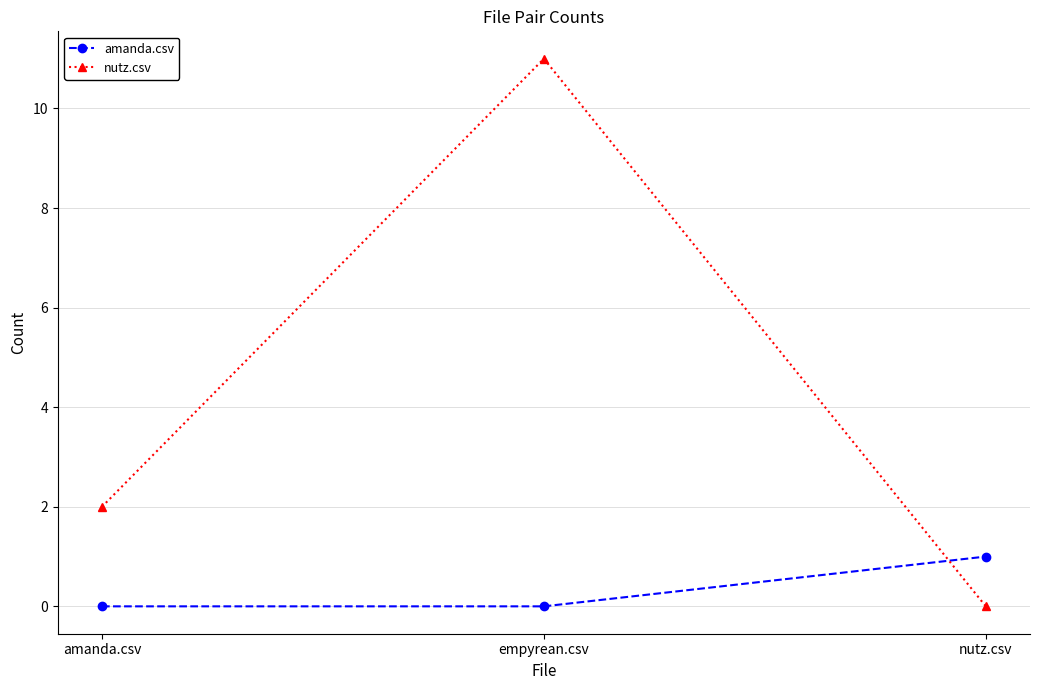

What are all the series names shown in the legend?

amanda.csv, nutz.csv